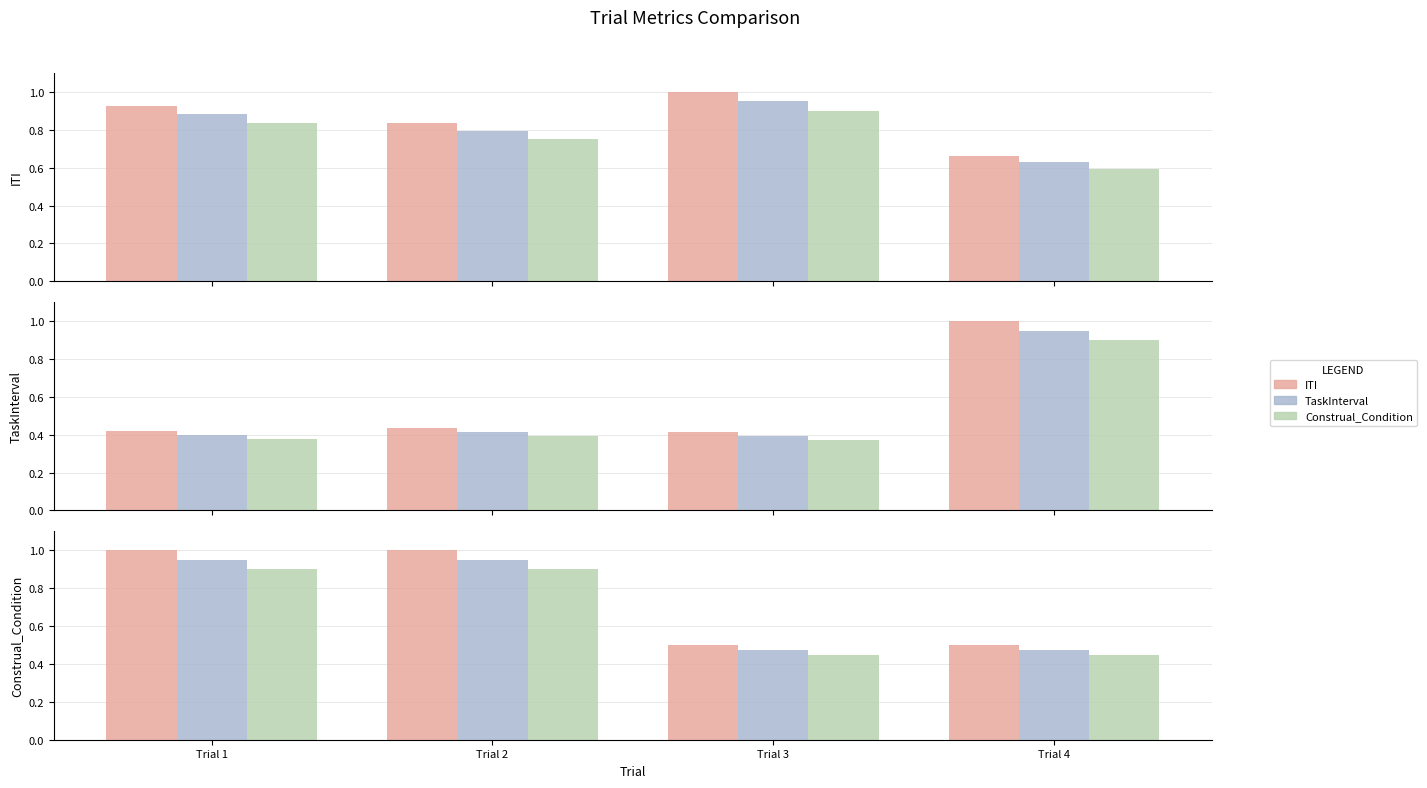

What is the spread (max minus min) of values at Trial 1?

0.1